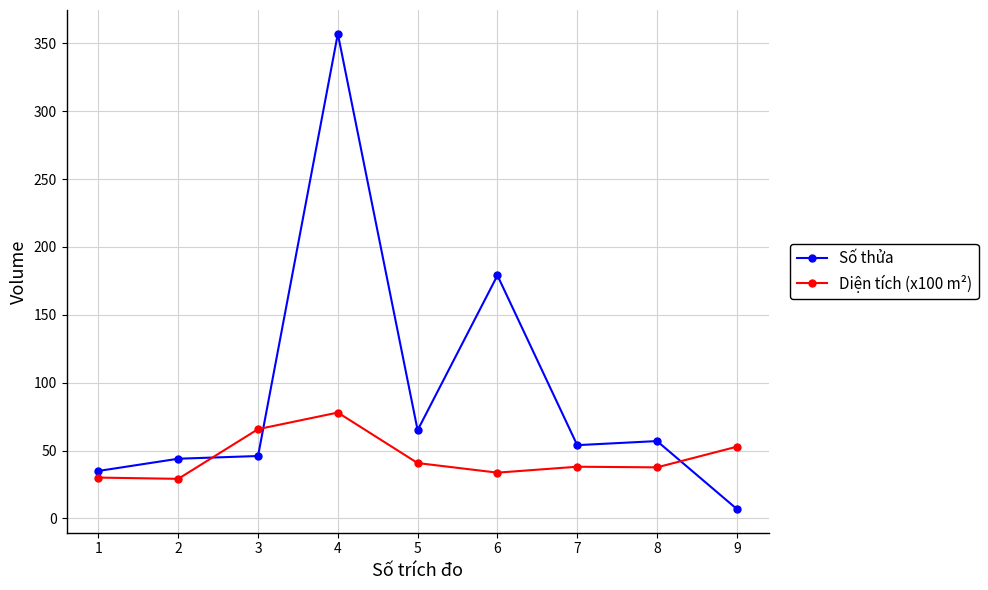

Count the number of categories in the chart.

9